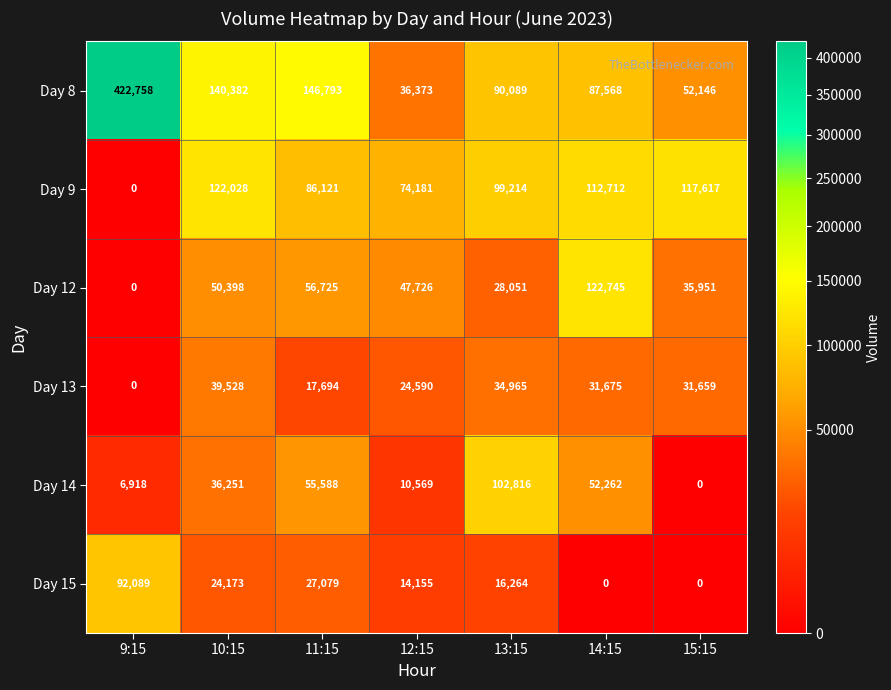

What is the maximum value for Day 13?

39528